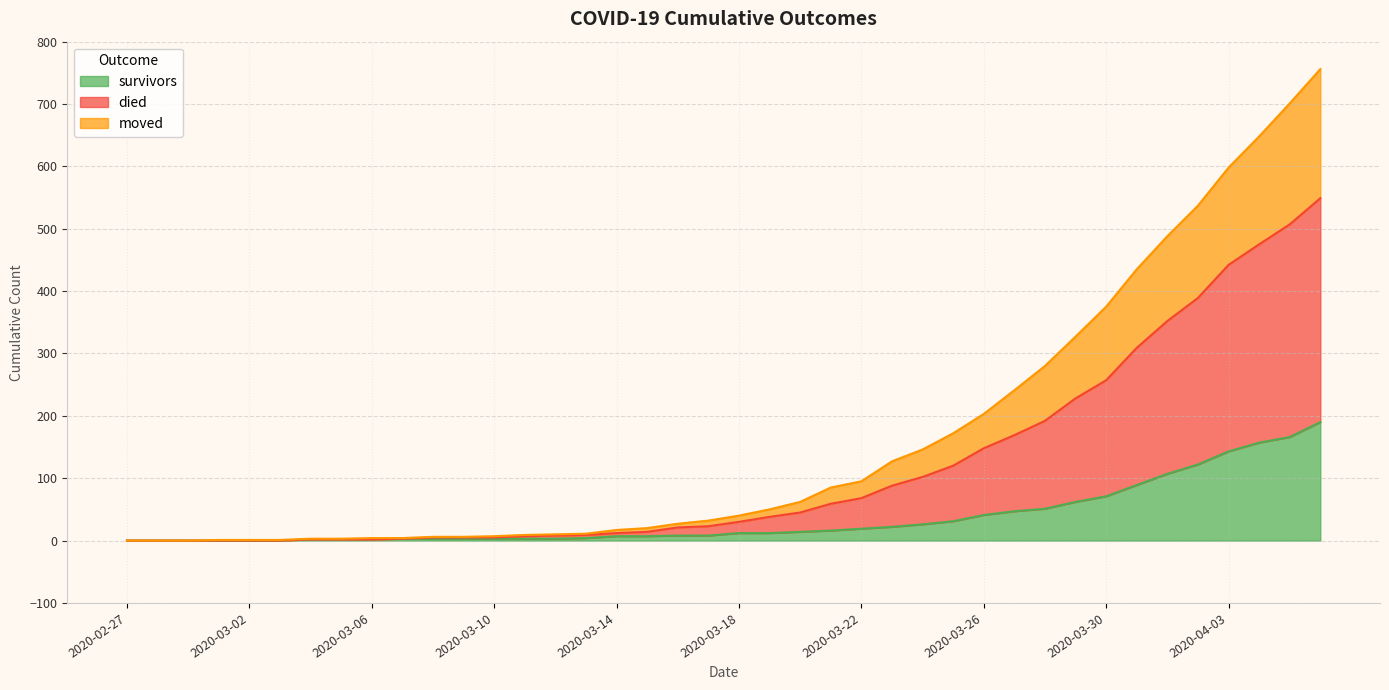

What is the highest value of the survivors series?

190